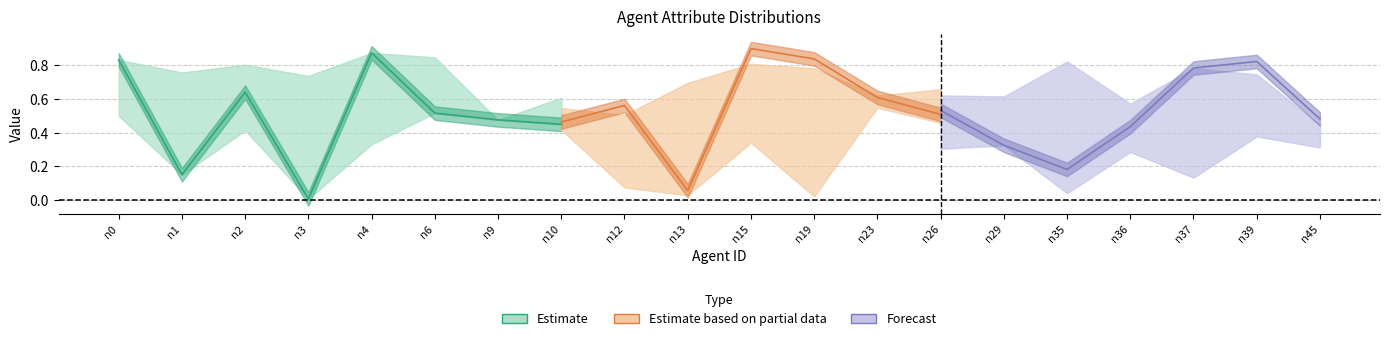

Read the willpower value at n10.

0.4